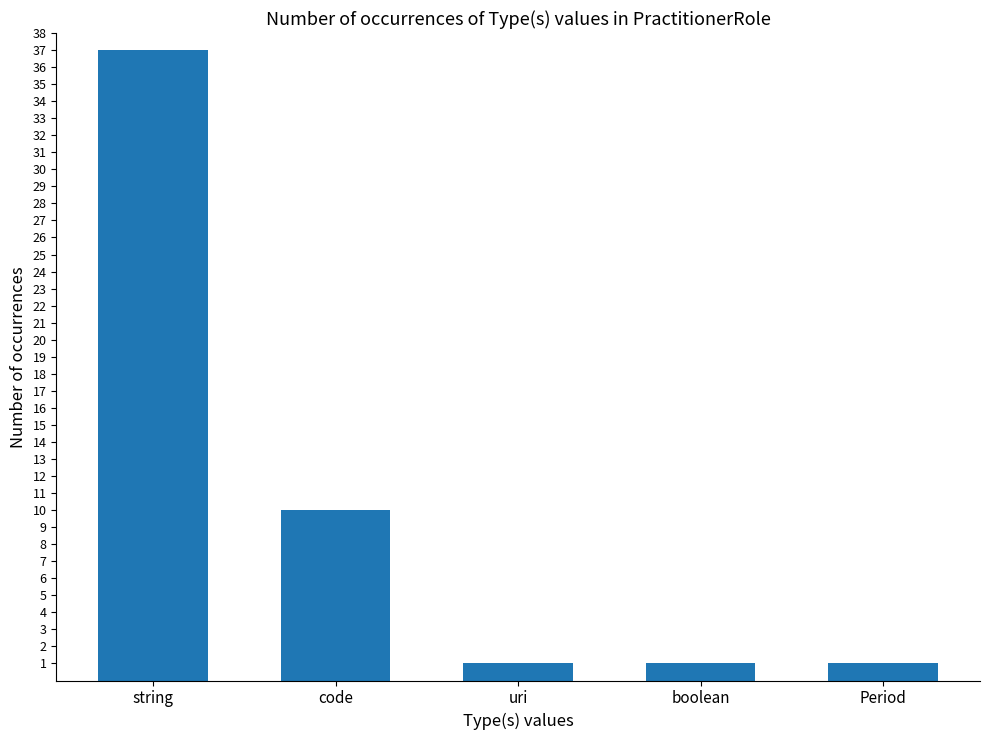

Between uri and code, which is larger?

code